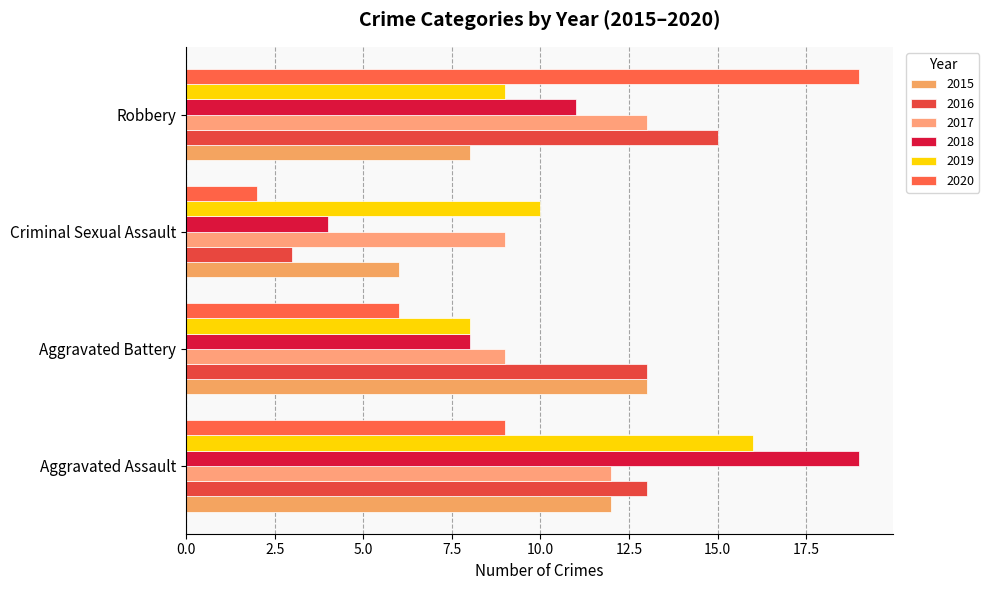

Is it true that 2017 equals 4 at Aggravated Battery?

False